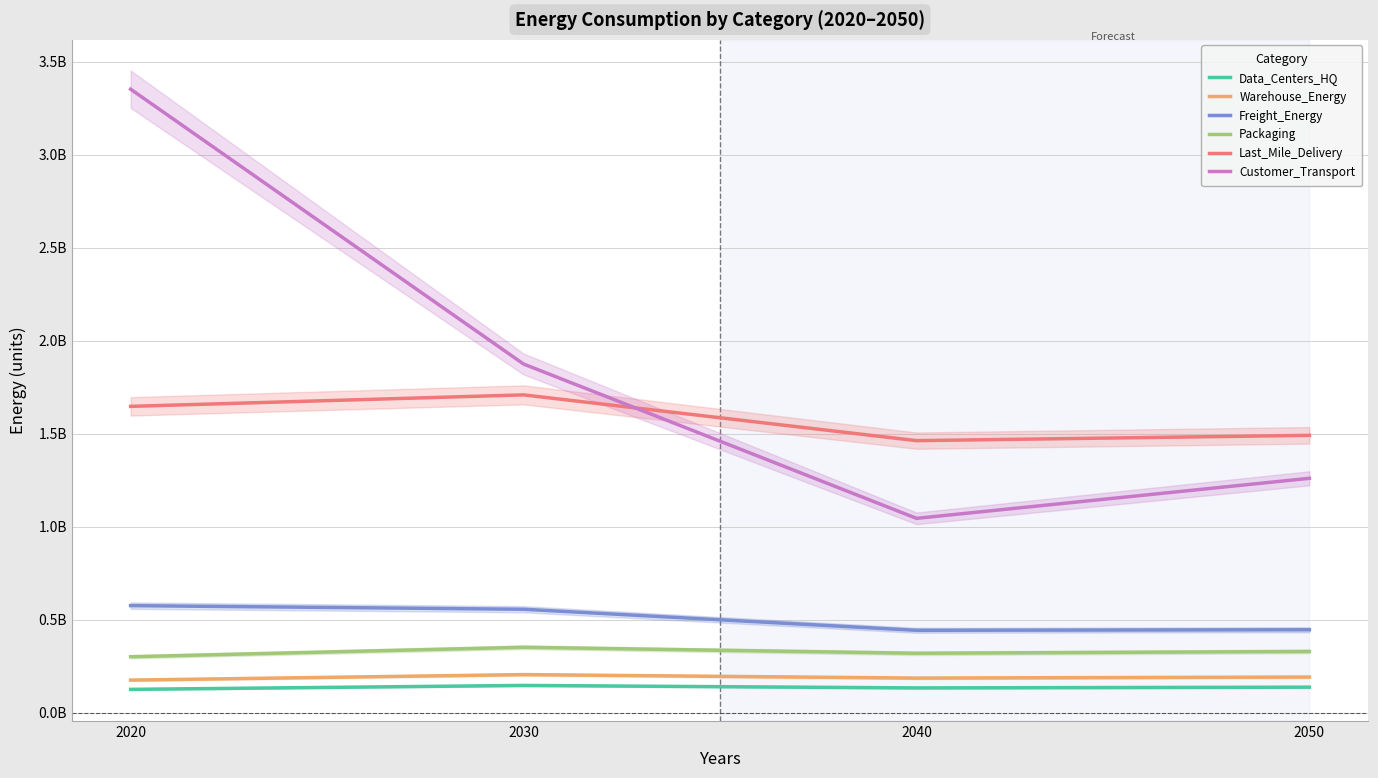

Reading left to right, extract all data points from this chart.

Data_Centers_HQ: 124442570.9	145581088.6	132198803.1	136238803.8
Warehouse_Energy: 174199585.4	203790110.4	185057063.1	190712414.3
Freight_Energy: 574663509.2	555075249.8	441885777.7	444983045.4
Packaging: 299765363.3	350685200.2	318449080.2	328180896.8
Last_Mile_Delivery: 1645884805.8	1707641647.1	1461620115.9	1490144108.0
Customer_Transport: 3351178376.2	1873535444.1	1043853144.0	1259146904.9